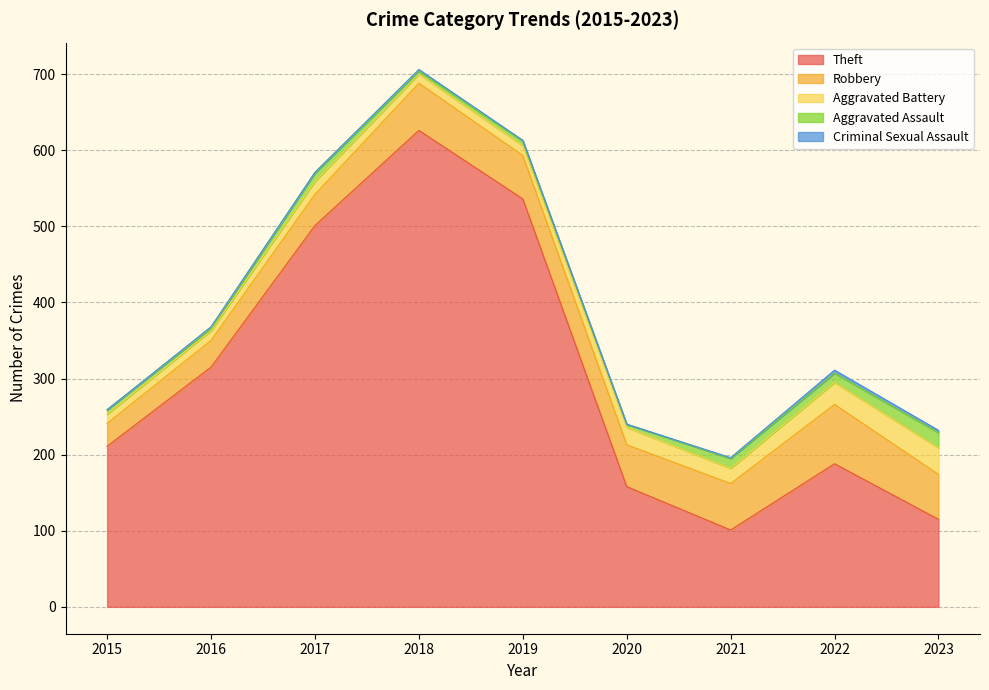

How many values in the Theft series are below 211?

4